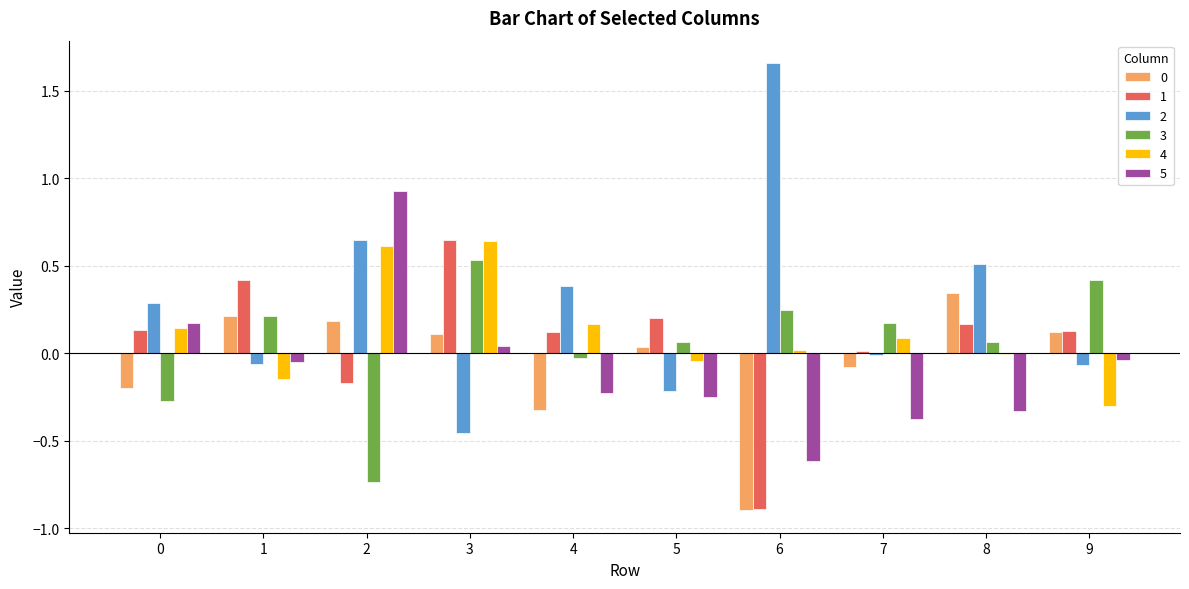

Is the value of 2 at 5 greater than the value of 4 at 6?

No